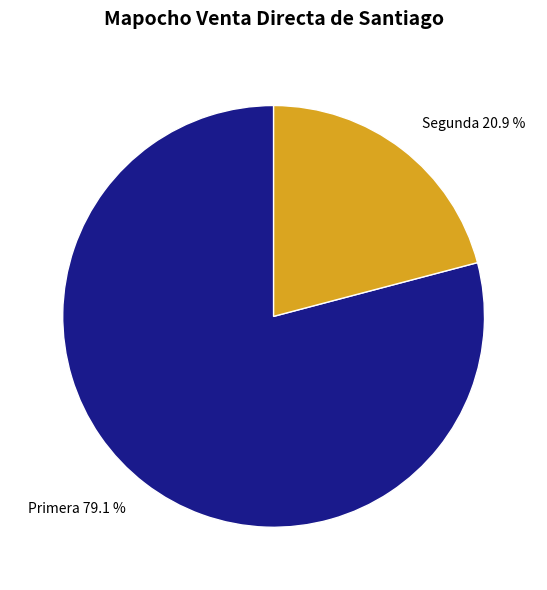

Rank the categories by value from highest to lowest.

Primera, Segunda